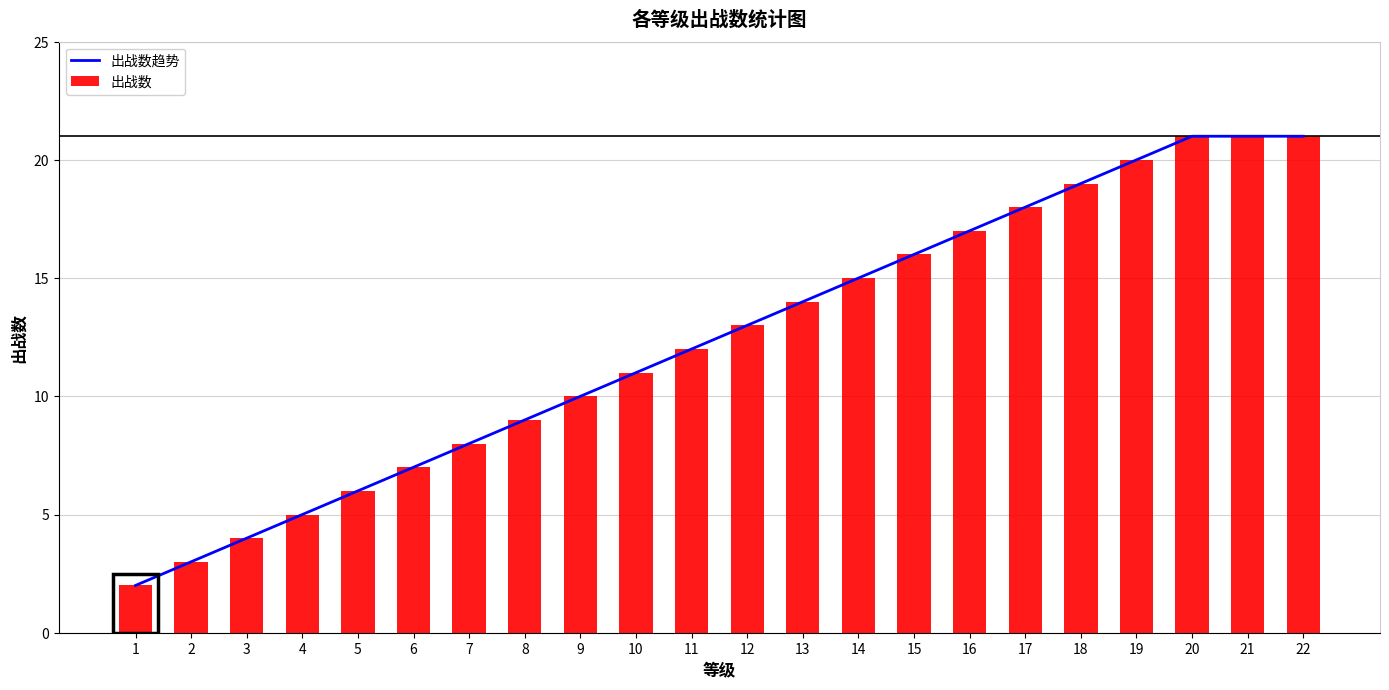

What are all the series names shown in the legend?

出战数趋势, 出战数